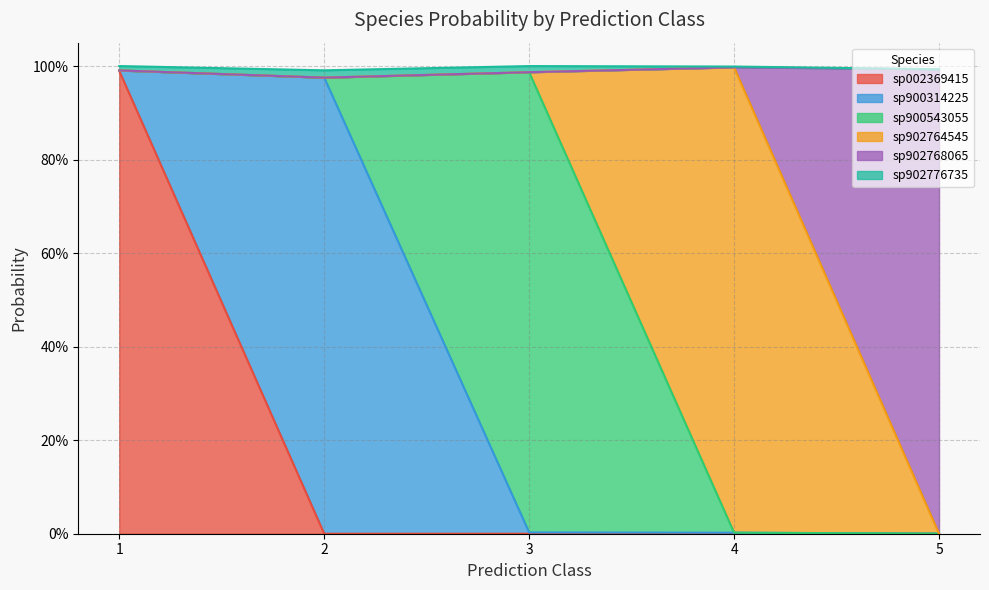

True or false: s__UBA3789 sp902764545 has more than 0 interior local peaks.

True